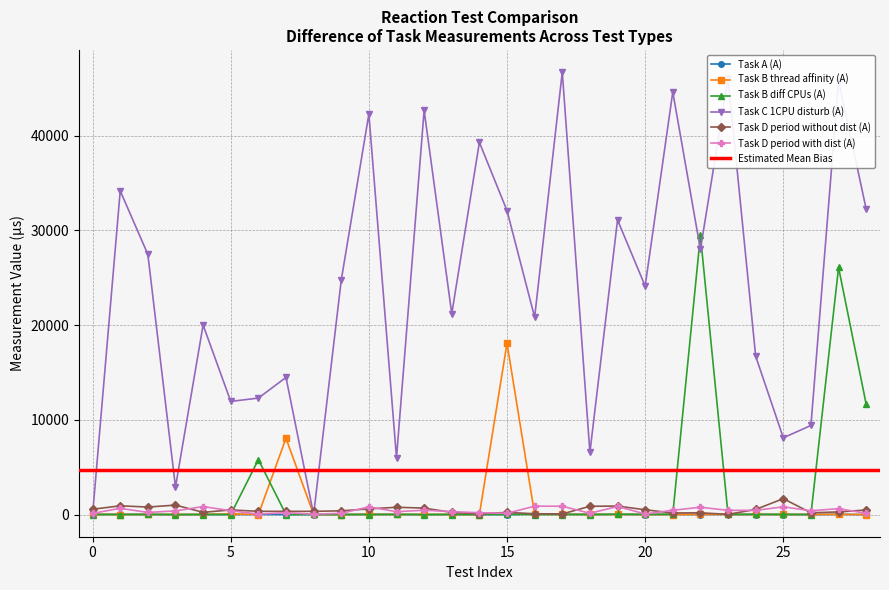

Reading left to right, what are all the values shown in this chart?

Task A (A): 0=27	1=30	2=27	3=10	4=13	5=16	6=14	7=7	8=7	9=12	10=33	11=25	12=8	13=28	14=12	15=12	16=66	17=40	18=26	19=27	20=12	21=24	22=12	23=26	24=13	25=11	26=12	27=27	28=7
Task B thread affinity (A): 0=38	1=7	2=19	3=16	4=17	5=76	6=5	7=8063	8=17	9=7	10=27	11=16	12=30	13=17	14=5	15=18090	16=29	17=27	18=21	19=15	20=16	21=7	22=27	23=17	24=17	25=17	26=17	27=31	28=7
Task B diff CPUs (A): 0=3	1=13	2=15	3=7	4=13	5=10	6=5802	7=10	8=22	9=10	10=7	11=17	12=5	13=7	14=13	15=14	16=7	17=9	18=10	19=34	20=27	21=31	22=29471	23=14	24=37	25=25	26=7	27=26086	28=11653
Task C 1CPU disturb (A): 0=3	1=34173	2=27469	3=2910	4=20016	5=11950	6=12300	7=14482	8=9	9=24750	10=42283	11=5995	12=42669	13=21198	14=39291	15=32083	16=20835	17=46713	18=6562	19=31098	20=24130	21=44613	22=27986	23=46044	24=16719	25=8109	26=9411	27=45795	28=32253
Task D period without dist (A): 0=564	1=930	2=798	3=1006	4=242	5=494	6=350	7=343	8=348	9=398	10=608	11=776	12=689	13=236	14=86	15=233	16=93	17=72	18=883	19=901	20=512	21=173	22=190	23=31	24=547	25=1686	26=192	27=286	28=490
Task D period with dist (A): 0=133	1=668	2=231	3=395	4=851	5=412	6=56	7=206	8=47	9=142	10=815	11=311	12=463	13=317	14=199	15=141	16=894	17=885	18=144	19=858	20=73	21=459	22=777	23=452	24=450	25=822	26=406	27=631	28=140